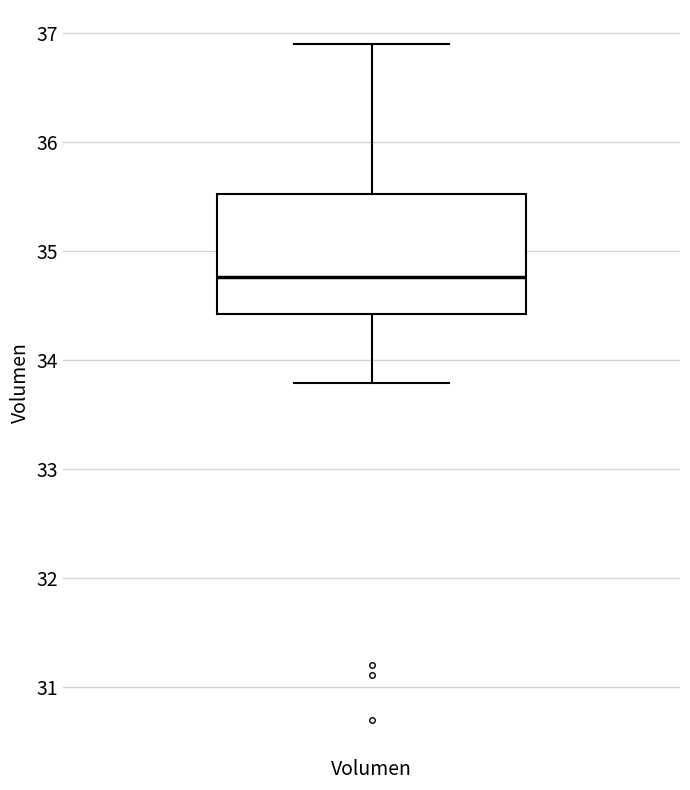

Where does the median line of the box for Volumen sit on the y-axis? The values are not printed on the chart, so give them approximately, as read against the axis.

34.8